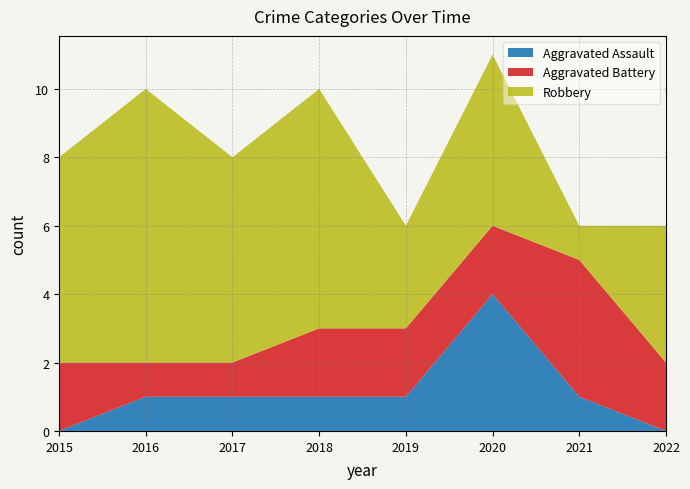

What is the average value of the Aggravated Assault series?

1